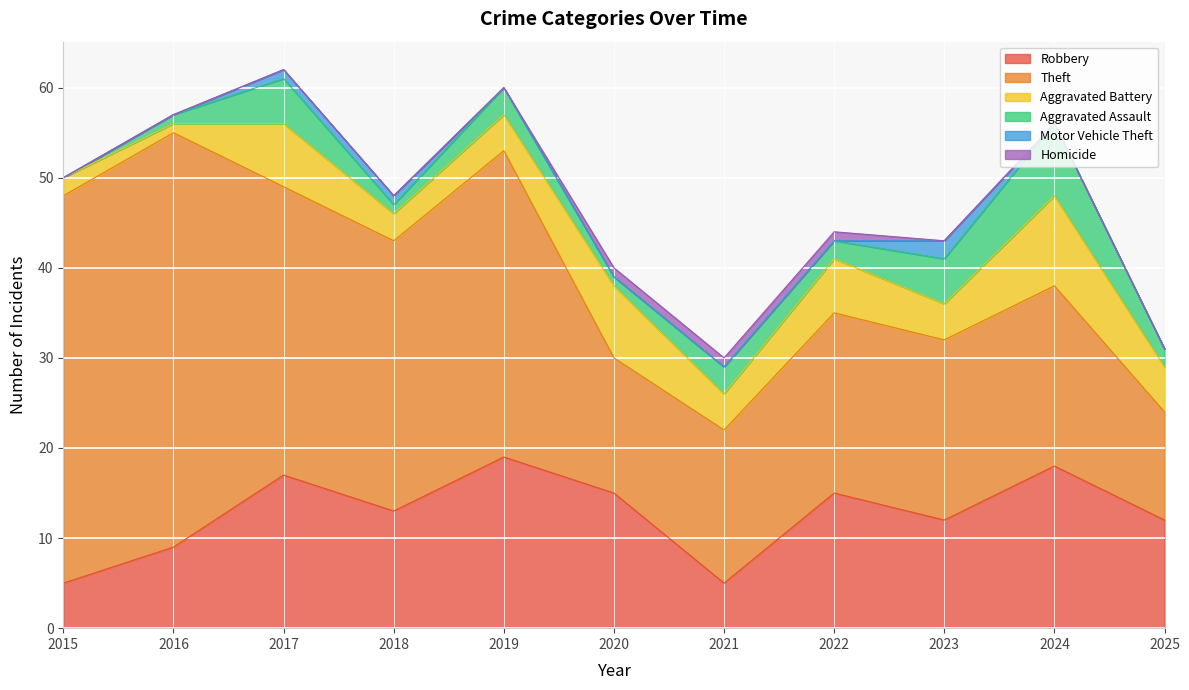

At 2017, list the series in order from smallest to largest.

Homicide, Motor Vehicle Theft, Aggravated Assault, Aggravated Battery, Robbery, Theft